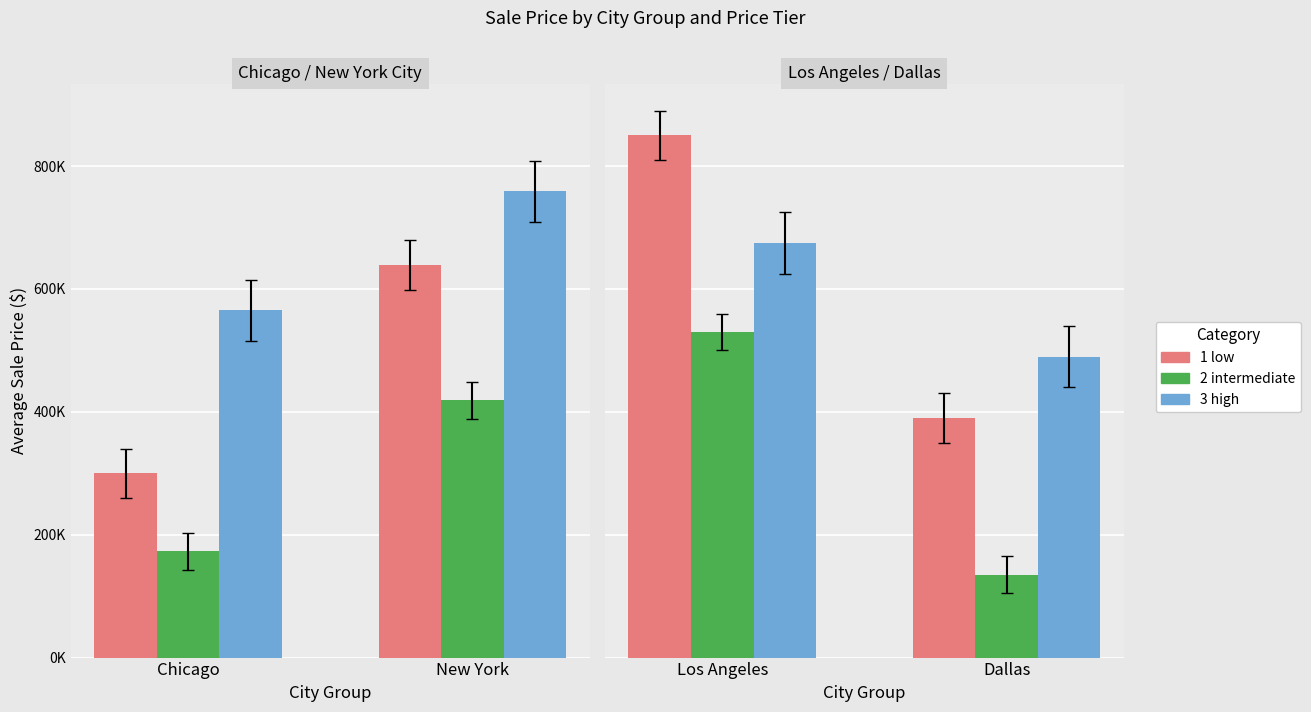

How many bars are there in each group?

3